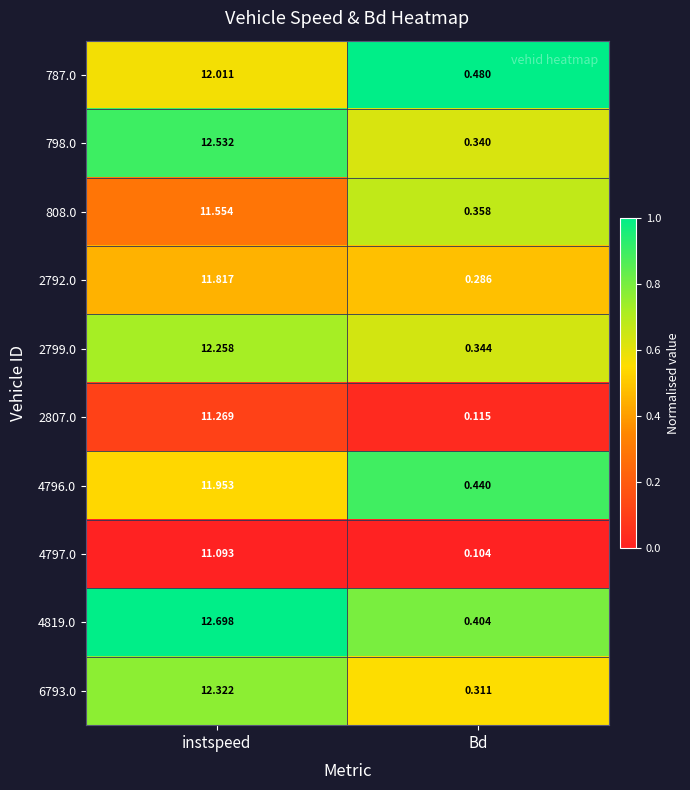

List the series in order of their peak value, lowest first.

4797.0, 2807.0, 808.0, 2792.0, 4796.0, 787.0, 2799.0, 6793.0, 798.0, 4819.0